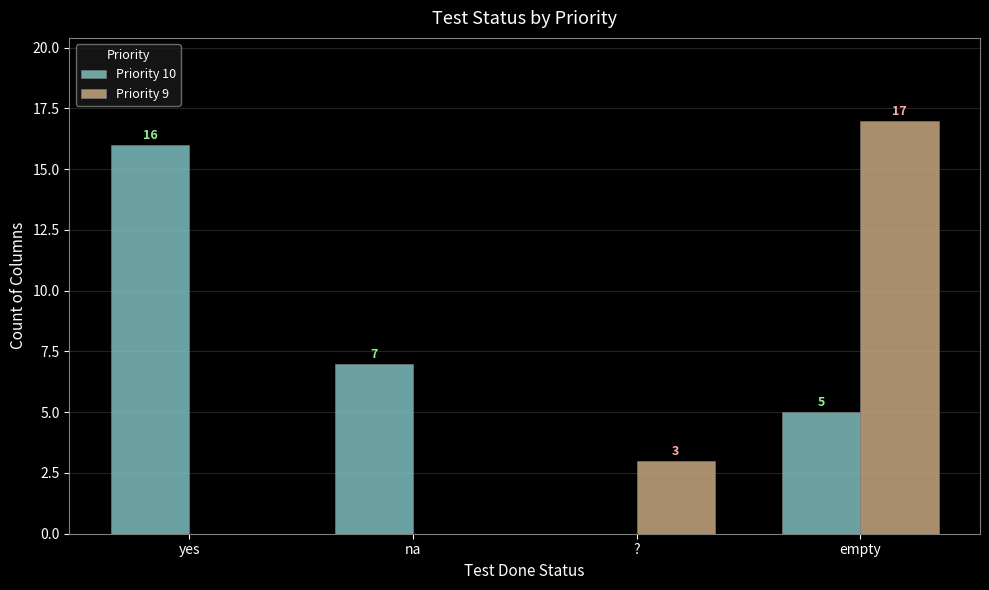

Between yes and empty, which series saw the biggest shift?

Priority 9